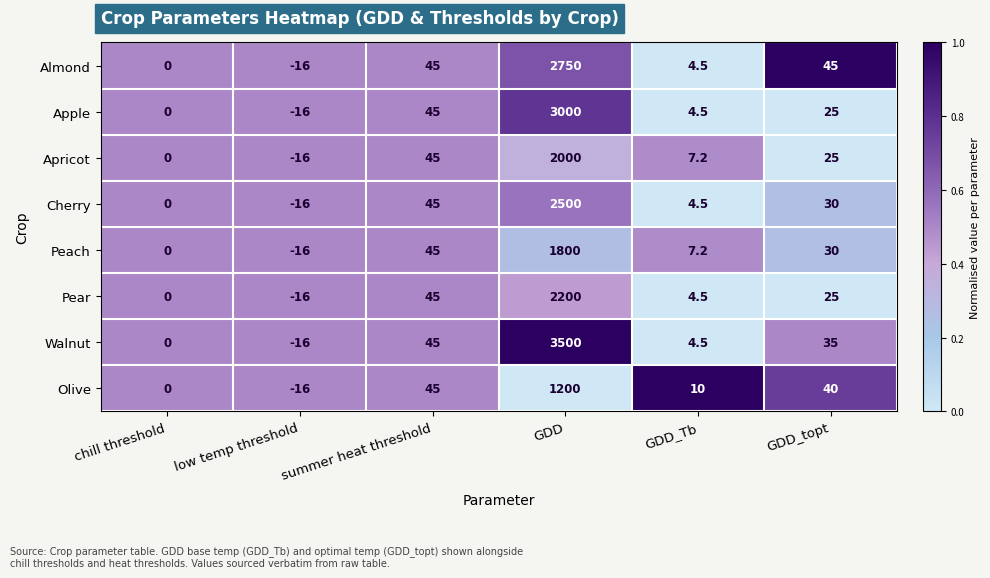

What is the total value across all series at summer heat threshold?

360.0